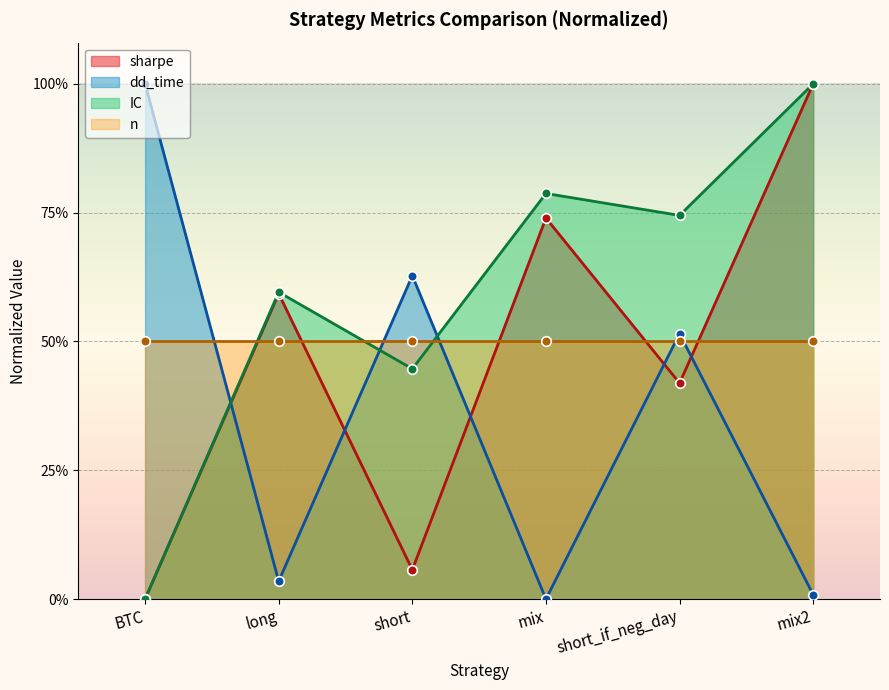

Which series has the largest total across all categories?

IC